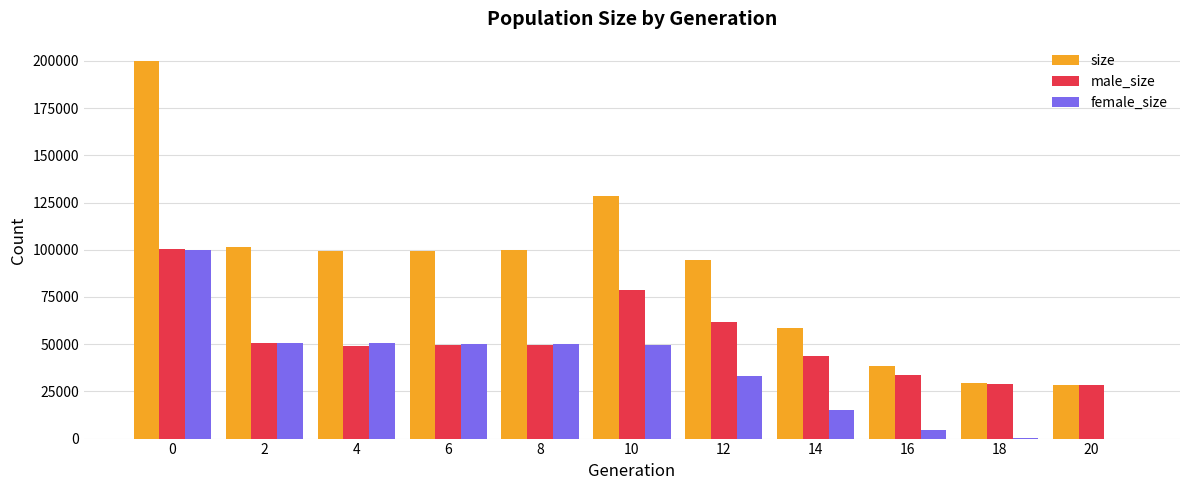

What is the sum of all male_size values?

574307